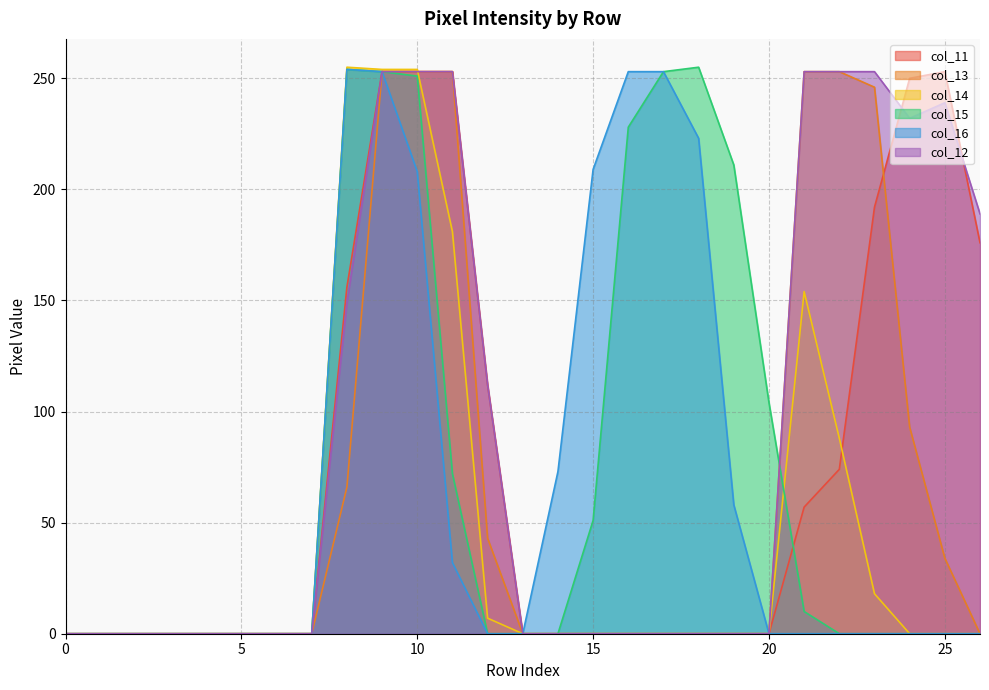

Reading left to right, extract all data points from this chart.

col_11: 0=0	1=0	2=0	3=0	4=0	5=0	6=0	7=0	8=156	9=253	10=253	11=253	12=112	13=0	14=0	15=0	16=0	17=0	18=0	19=0	20=0	21=57	22=74	23=192	24=250	25=253	26=176
col_13: 0=0	1=0	2=0	3=0	4=0	5=0	6=0	7=0	8=66	9=253	10=253	11=253	12=43	13=0	14=0	15=0	16=0	17=0	18=0	19=0	20=0	21=253	22=253	23=246	24=93	25=34	26=0
col_14: 0=0	1=0	2=0	3=0	4=0	5=0	6=0	7=0	8=255	9=254	10=254	11=181	12=7	13=0	14=0	15=0	16=0	17=0	18=0	19=0	20=0	21=154	22=88	23=18	24=0	25=0	26=0
col_15: 0=0	1=0	2=0	3=0	4=0	5=0	6=0	7=0	8=254	9=253	10=251	11=72	12=0	13=0	14=0	15=51	16=228	17=253	18=255	19=211	20=104	21=10	22=0	23=0	24=0	25=0	26=0
col_16: 0=0	1=0	2=0	3=0	4=0	5=0	6=0	7=0	8=254	9=253	10=208	11=32	12=0	13=0	14=73	15=209	16=253	17=253	18=223	19=58	20=0	21=0	22=0	23=0	24=0	25=0	26=0
col_12: 0=0	1=0	2=0	3=0	4=0	5=0	6=0	7=0	8=149	9=253	10=253	11=253	12=112	13=0	14=0	15=0	16=0	17=0	18=0	19=0	20=0	21=253	22=253	23=253	24=232	25=239	26=189